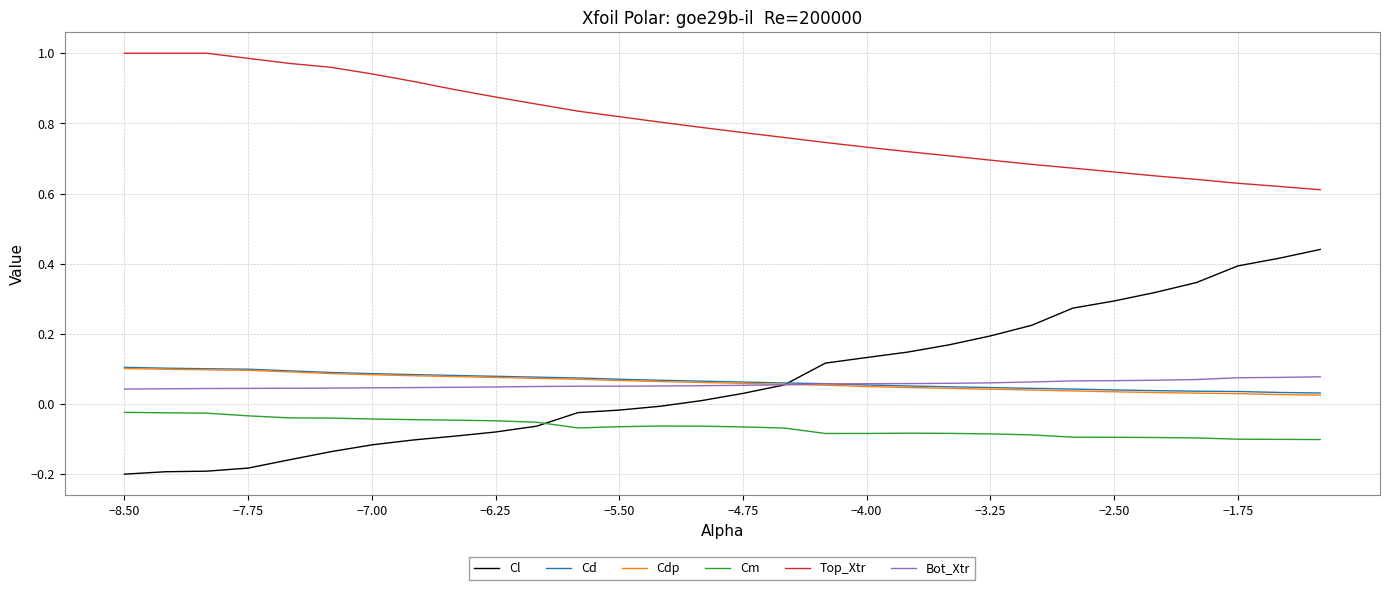

True or false: Cd and Top_Xtr cross at least once.

False